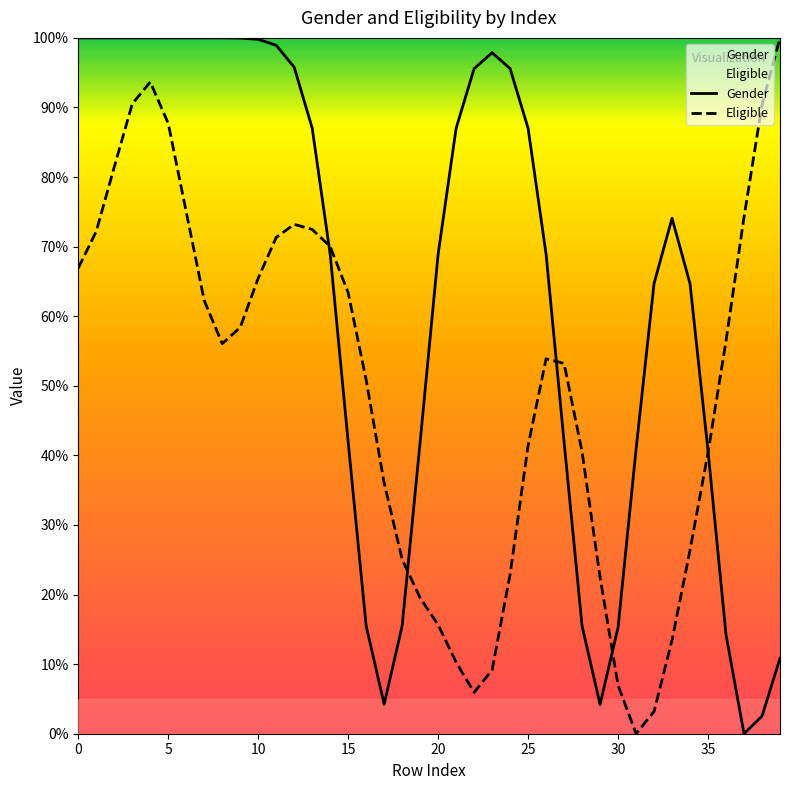

What is the label of the 19th point from the left?

18